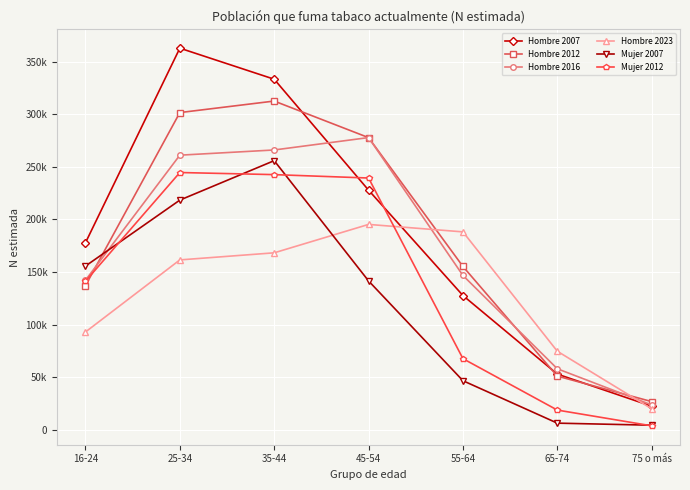

Does the chart have visible grid lines?

Yes